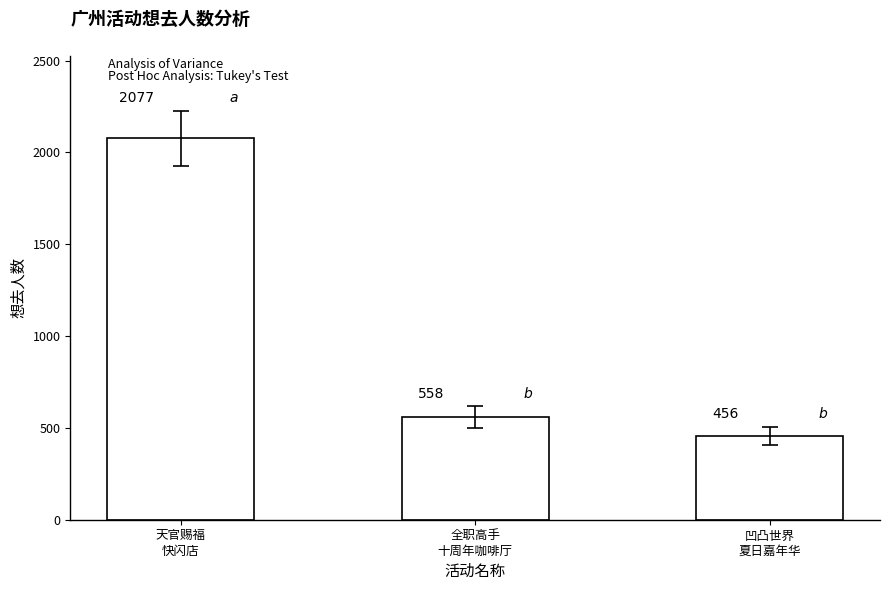

What is the label of the 3rd bar from the left?

凹凸世界
夏日嘉年华